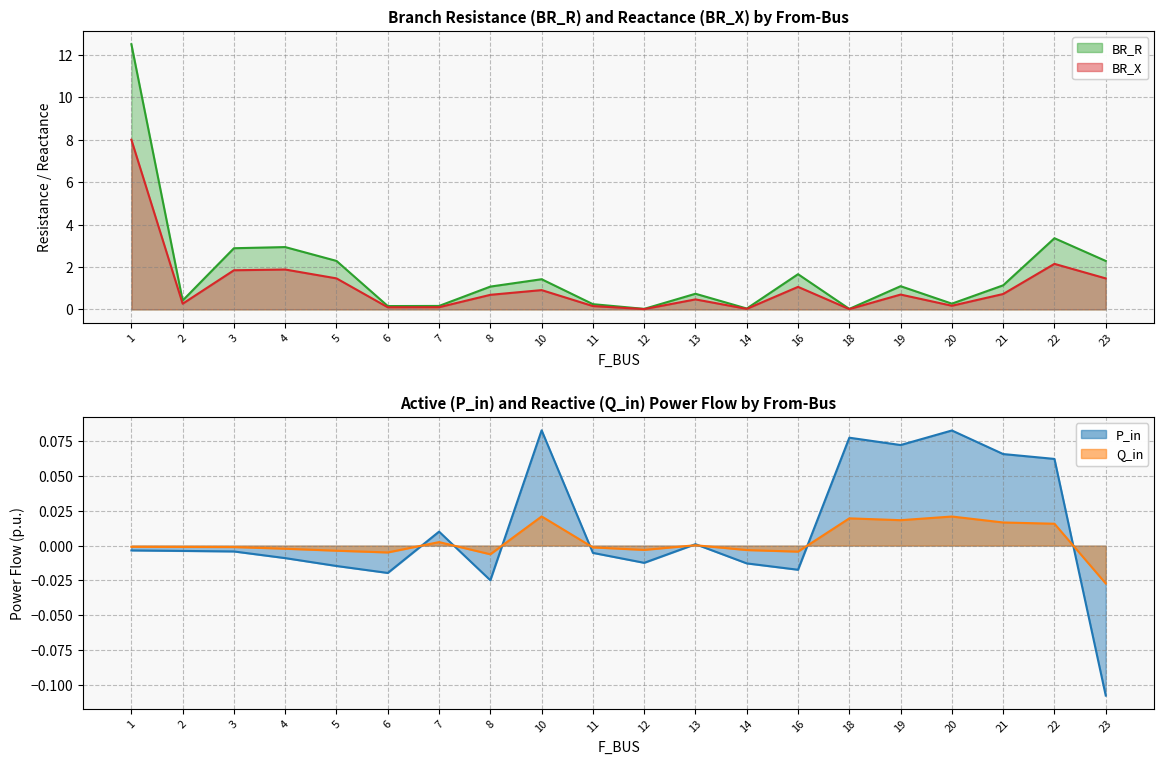

How many lines are shown in the chart?

4